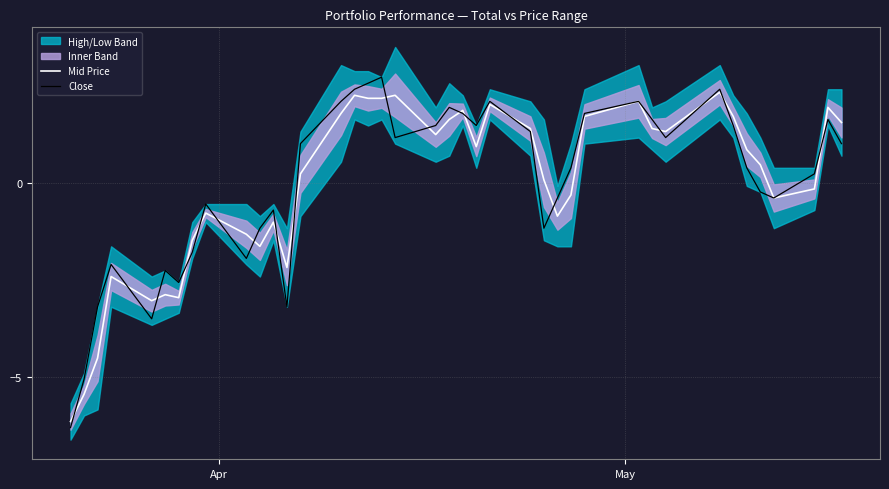

In Mid Price, how many points are higher than both neighbors (excluding endpoints)?

11